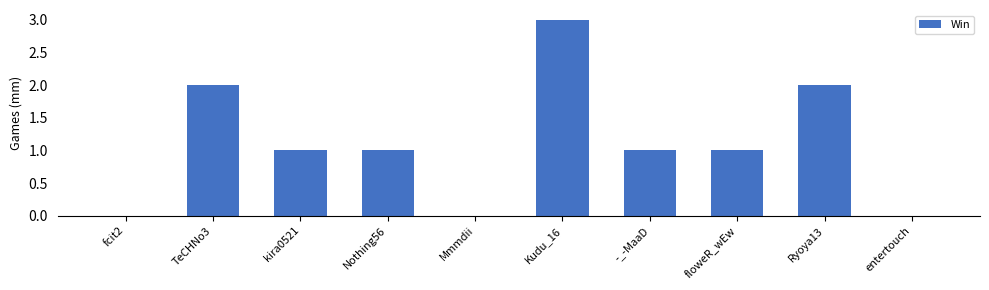

Reading left to right, what are all the values shown in this chart?

0	2	1	1	0	3	1	1	2	0